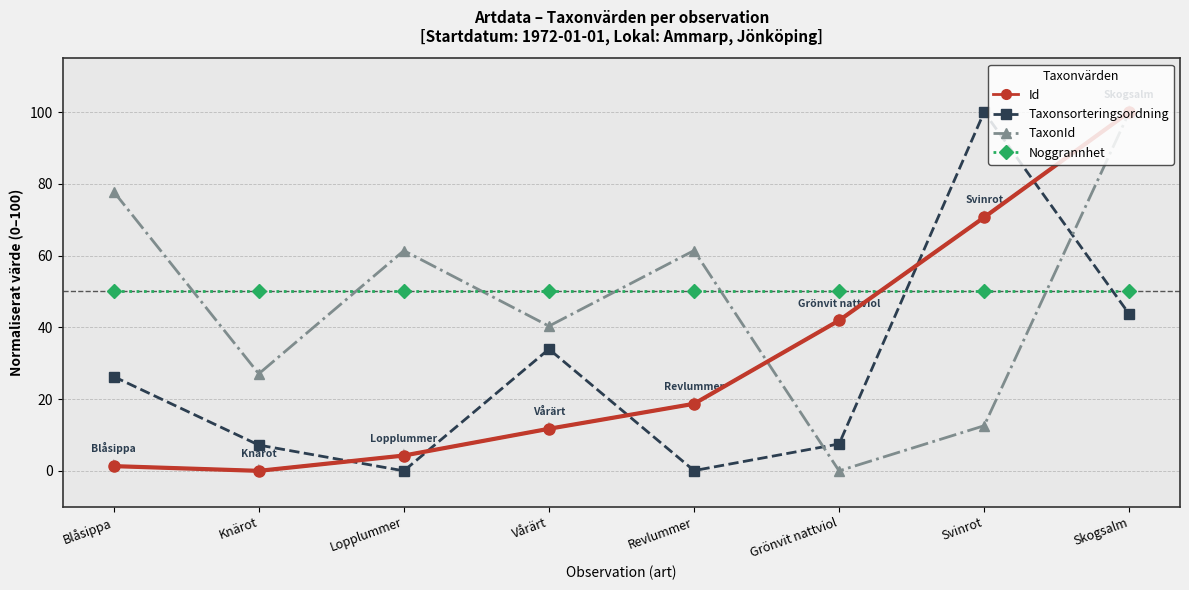

The value of Id at Revlummer is 18.7. True or false?

True